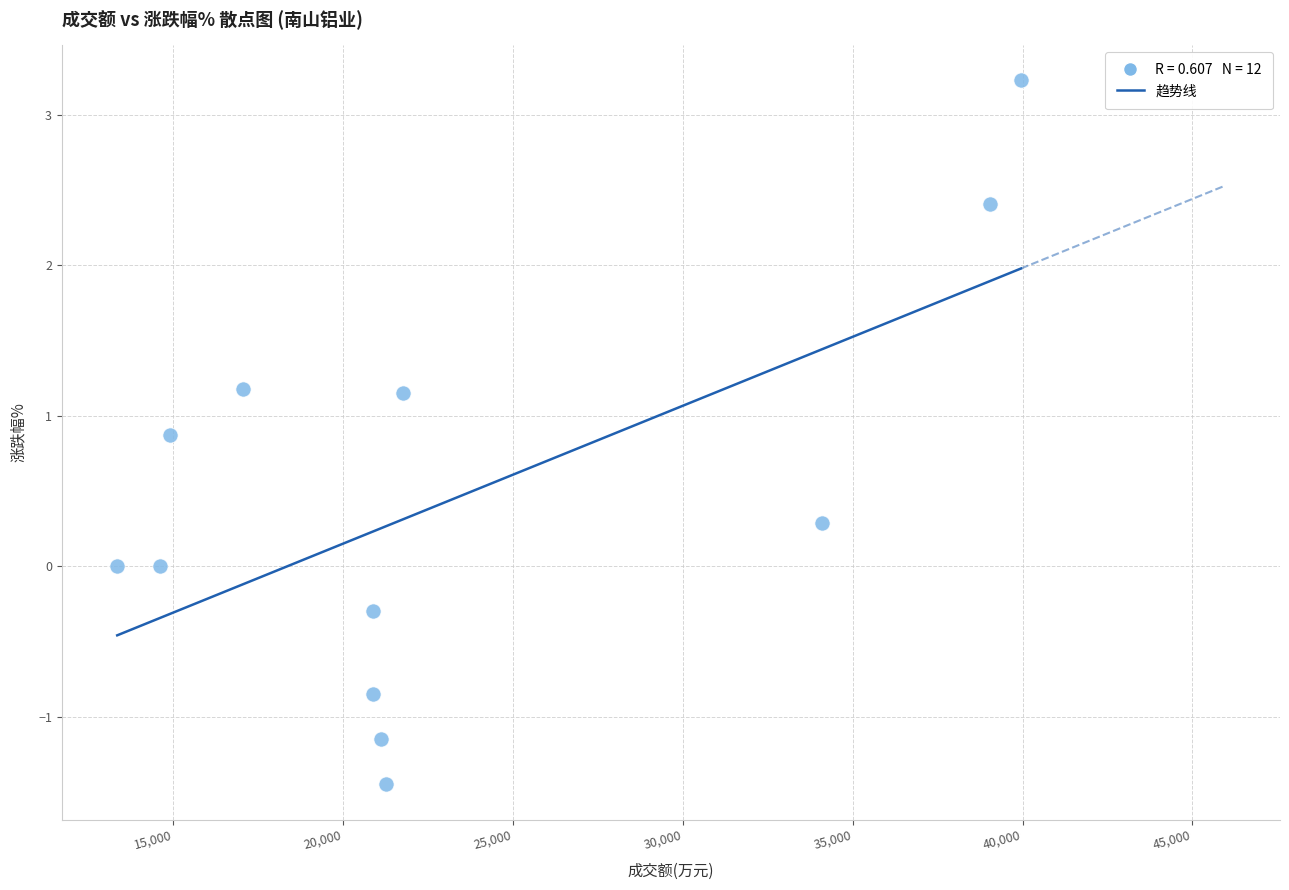

What is the range of X values (max minus min)?

26601.0